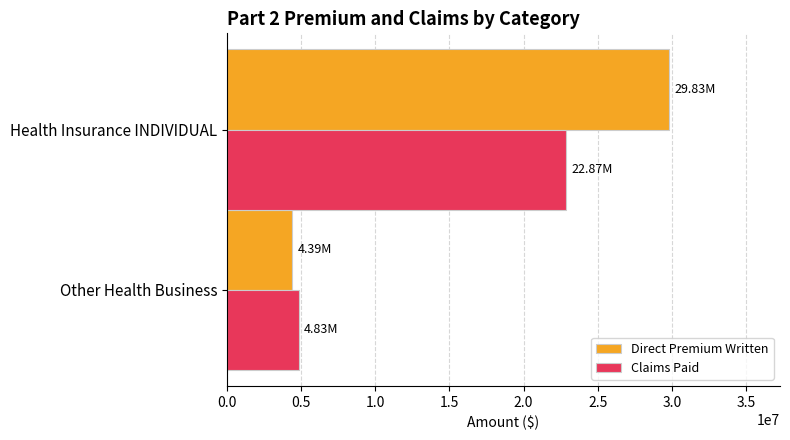

What are all the series names shown in the legend?

Direct Premium Written, Claims Paid